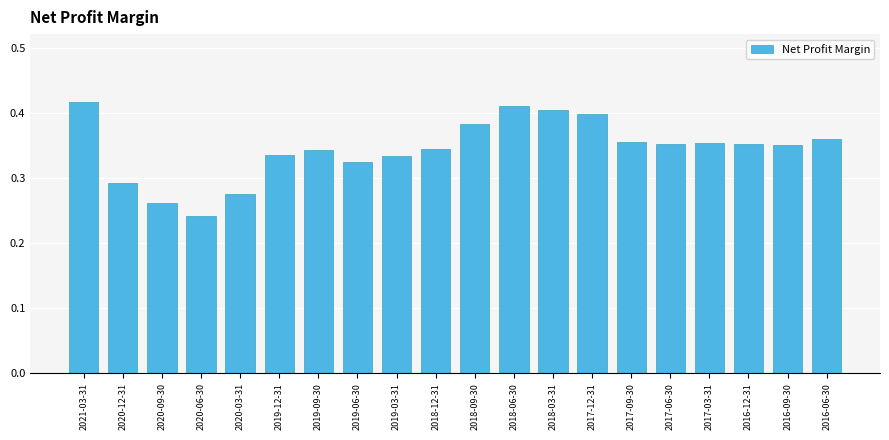

At which category does the chart reach its minimum across all series?

2020-06-30